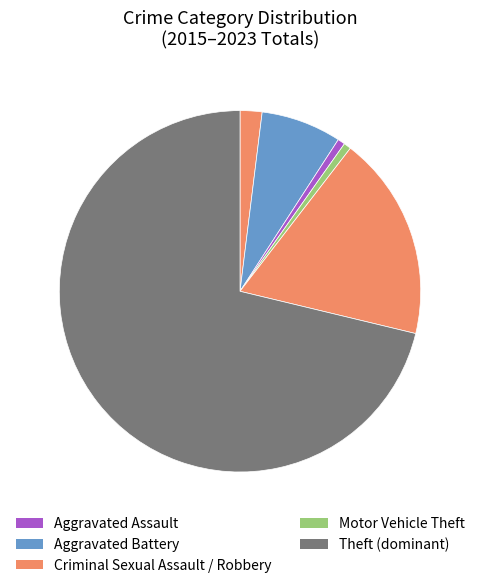

Count the number of slices in the pie.

6